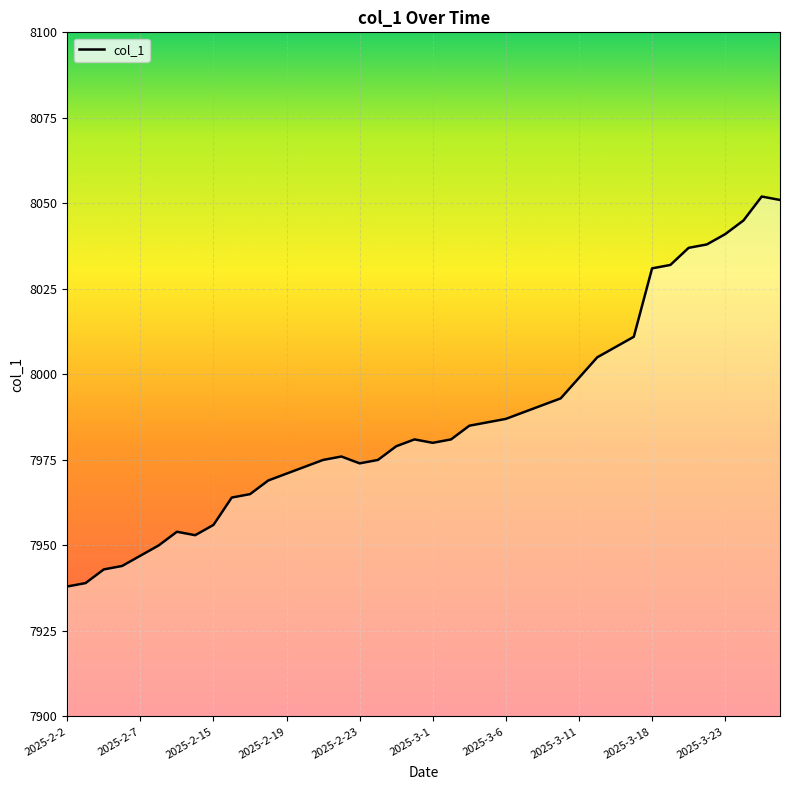

What is the smallest value displayed?

7938